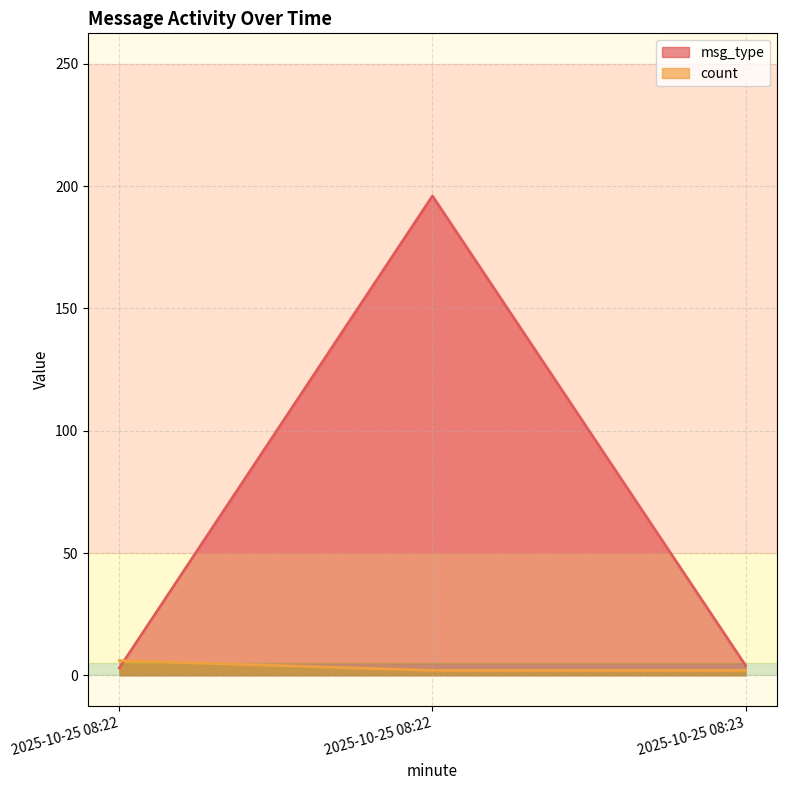

How many data points in count are above 2?

1